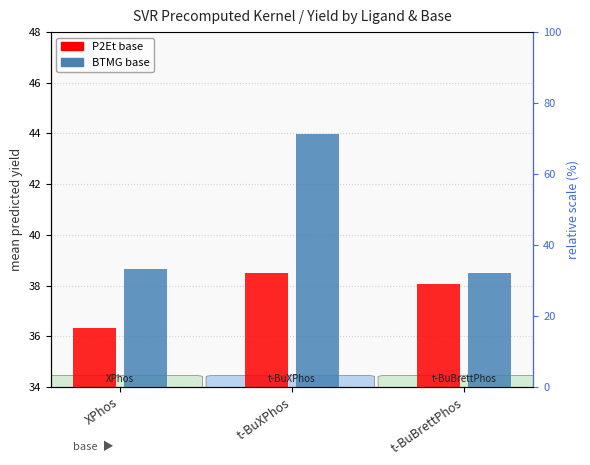

What value does the P2Et series have at XPhos?

36.3